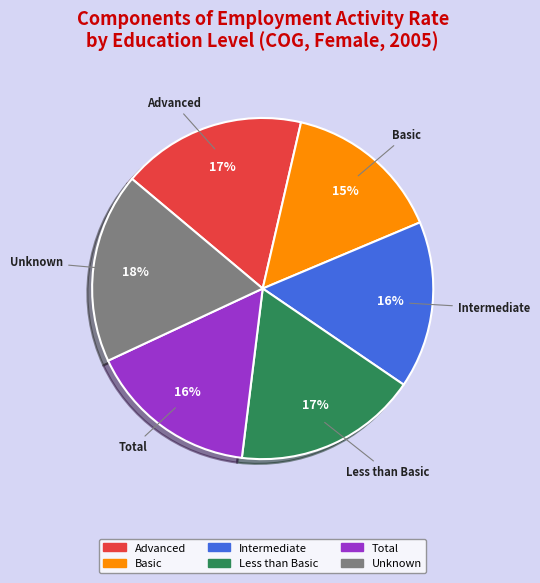

To the nearest percent, what is the average slice percentage?

17%